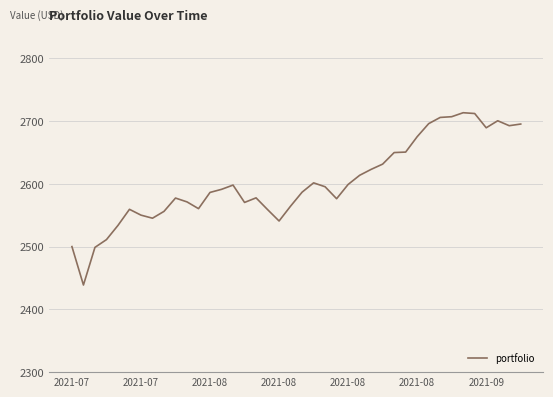

What is the minimum value shown in the chart?

2438.8